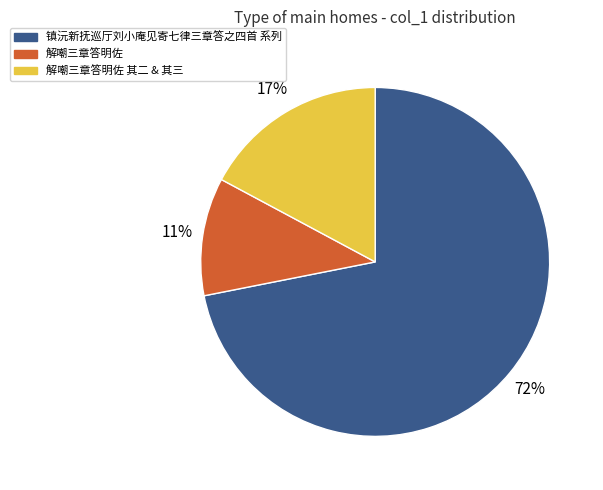

To the nearest percent, what portion does 解嘲三章答明佐 represent?

11%